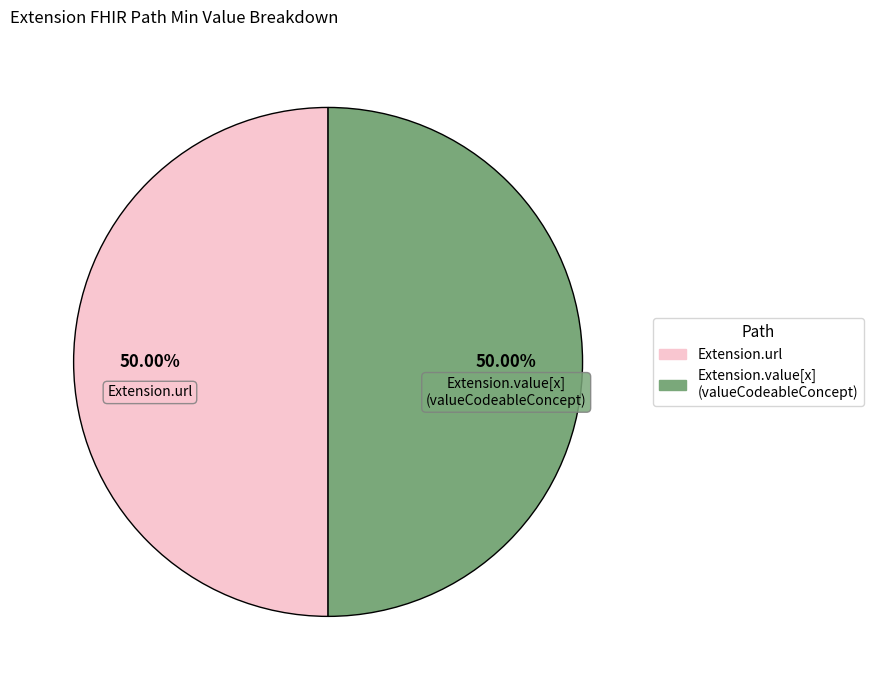

How many slices are in this pie chart?

2